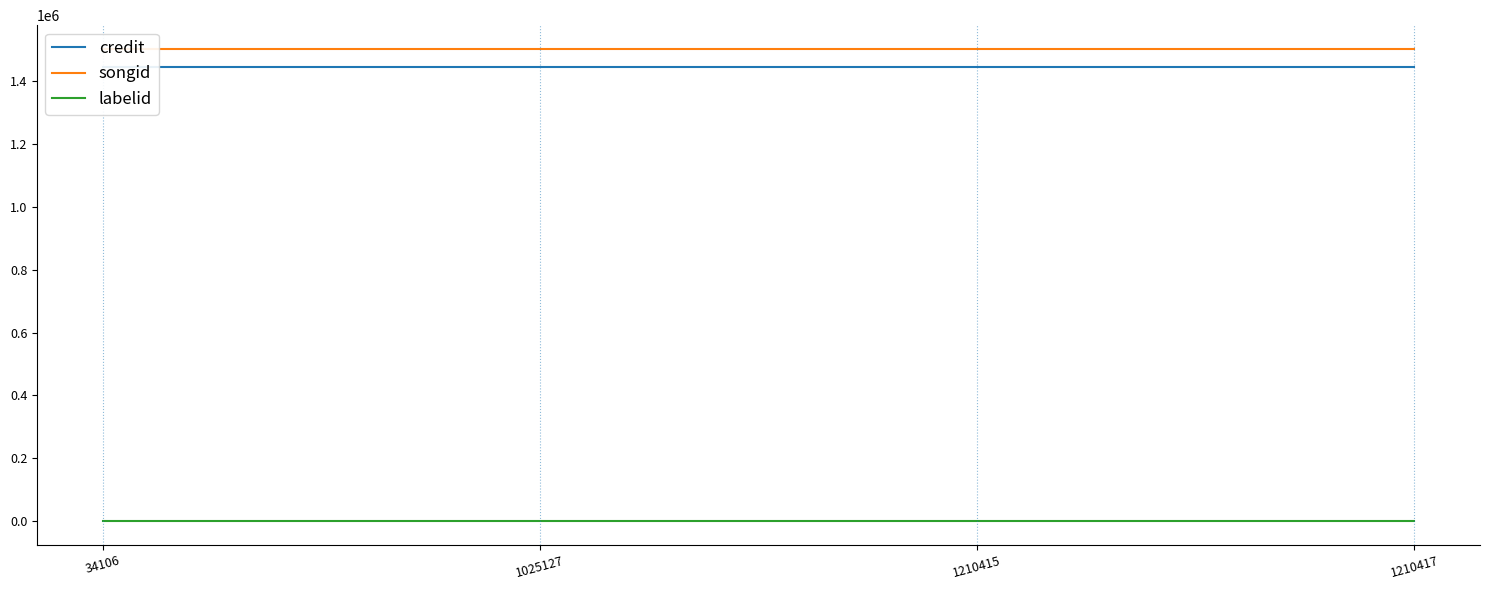

Which series has the largest range (max minus min)?

credit